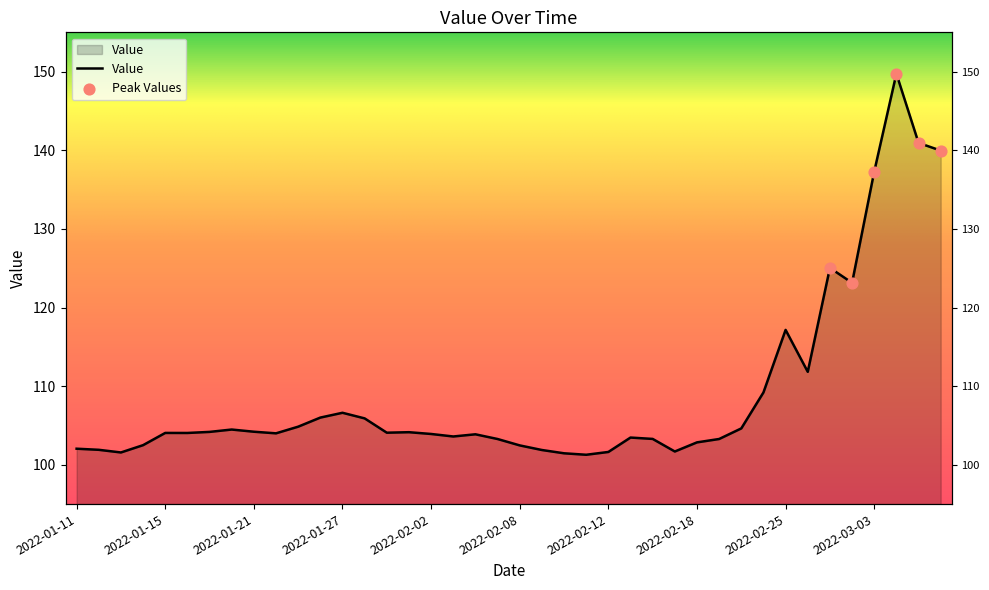

What is the ratio of the value at 2022-01-19 to the value at 2022-01-25?

1.0